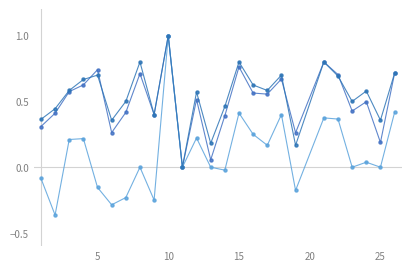

Is this an area chart (filled region under the line)?

No